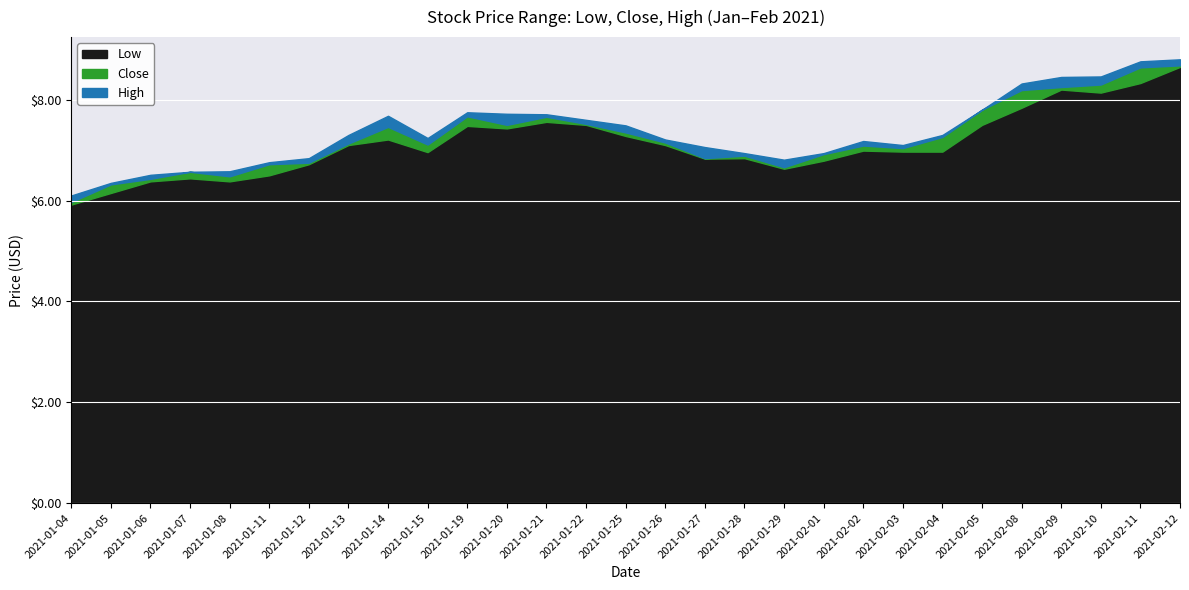

The Low series shows 2.4 at 2021-01-28. True or false?

False